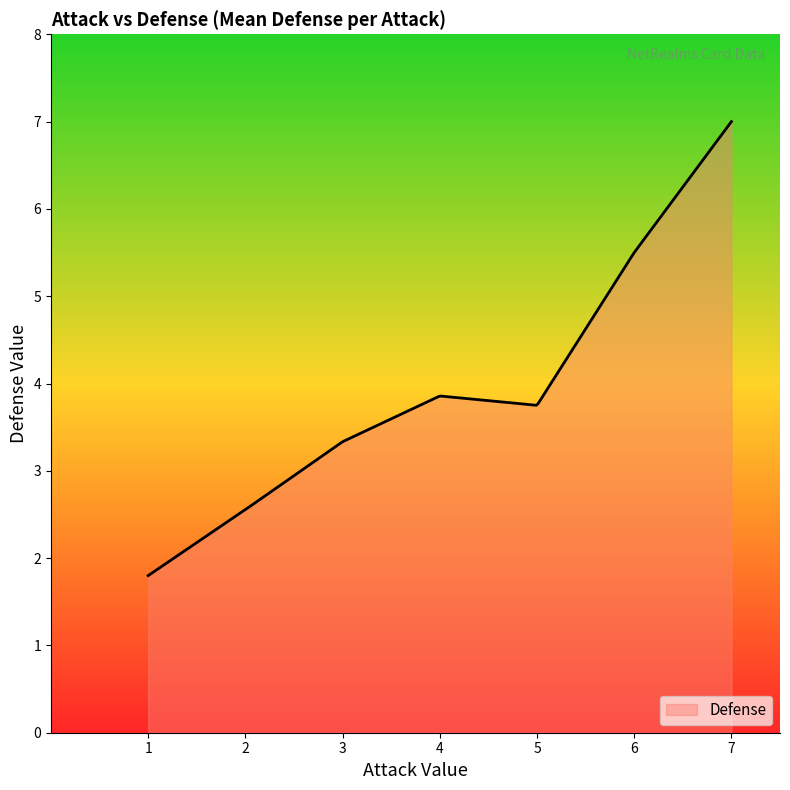

What is the maximum value shown in the chart?

7.0